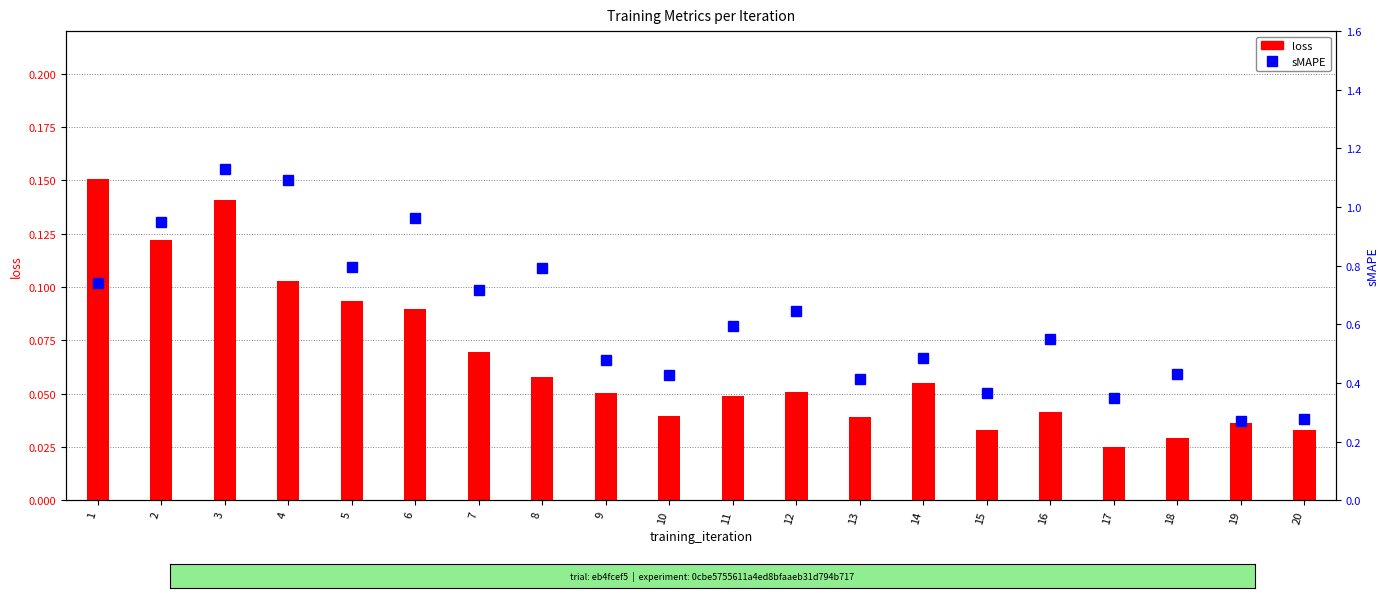

Which series changed the most between 1 and 17?

sMAPE